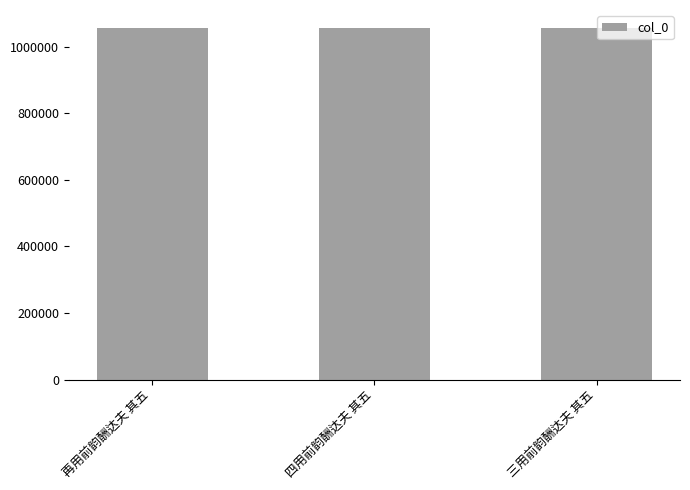

Count the number of data series in this chart.

1